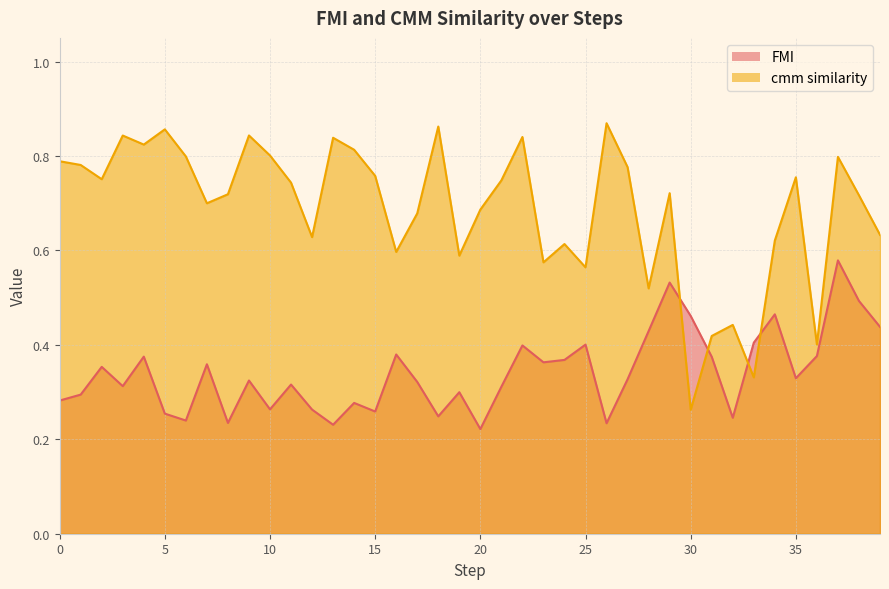

How many interior local peaks does the cmm similarity series have?

12